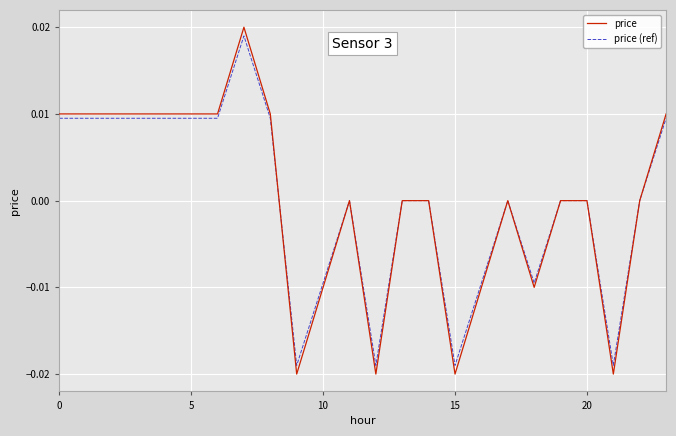

Which series has the largest range (max minus min)?

price